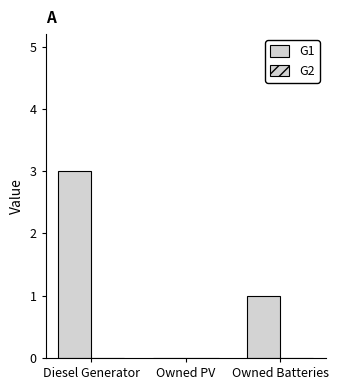

What is the label of the 3rd bar from the right?

Diesel Generator